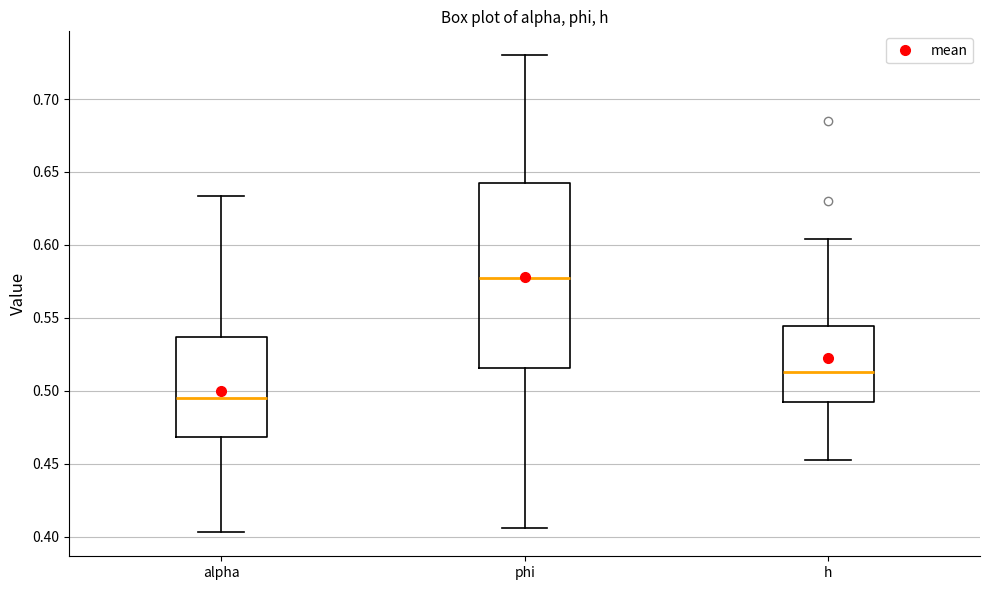

Comparing the boxes themselves (not the whiskers), which one is the tallest?

phi